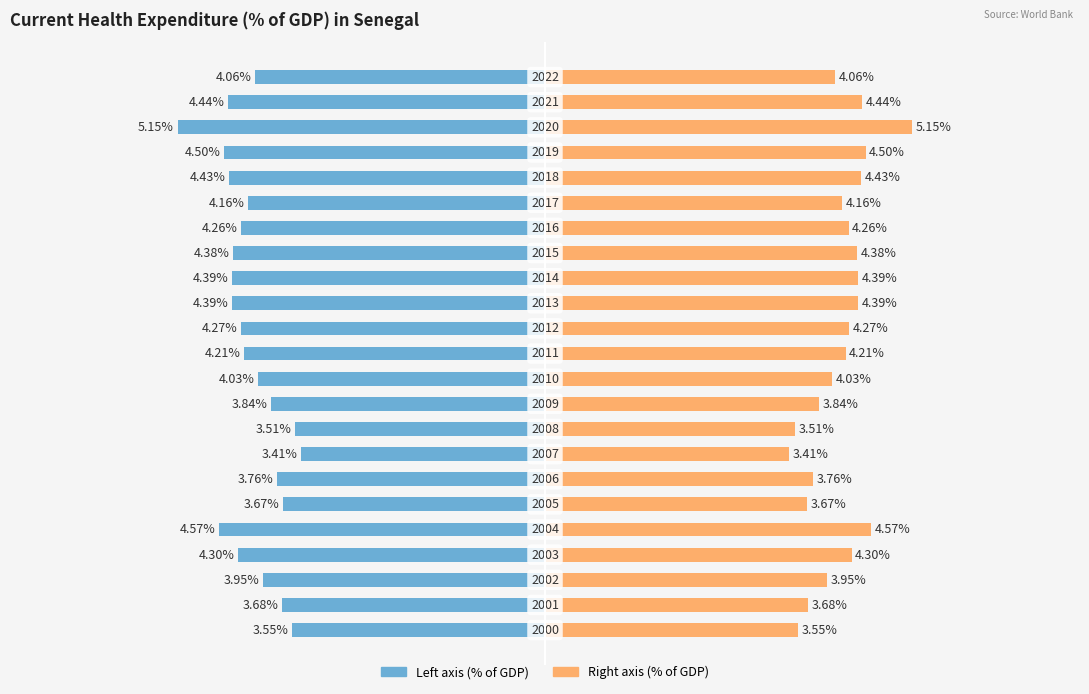

What position from the left is 4?

7